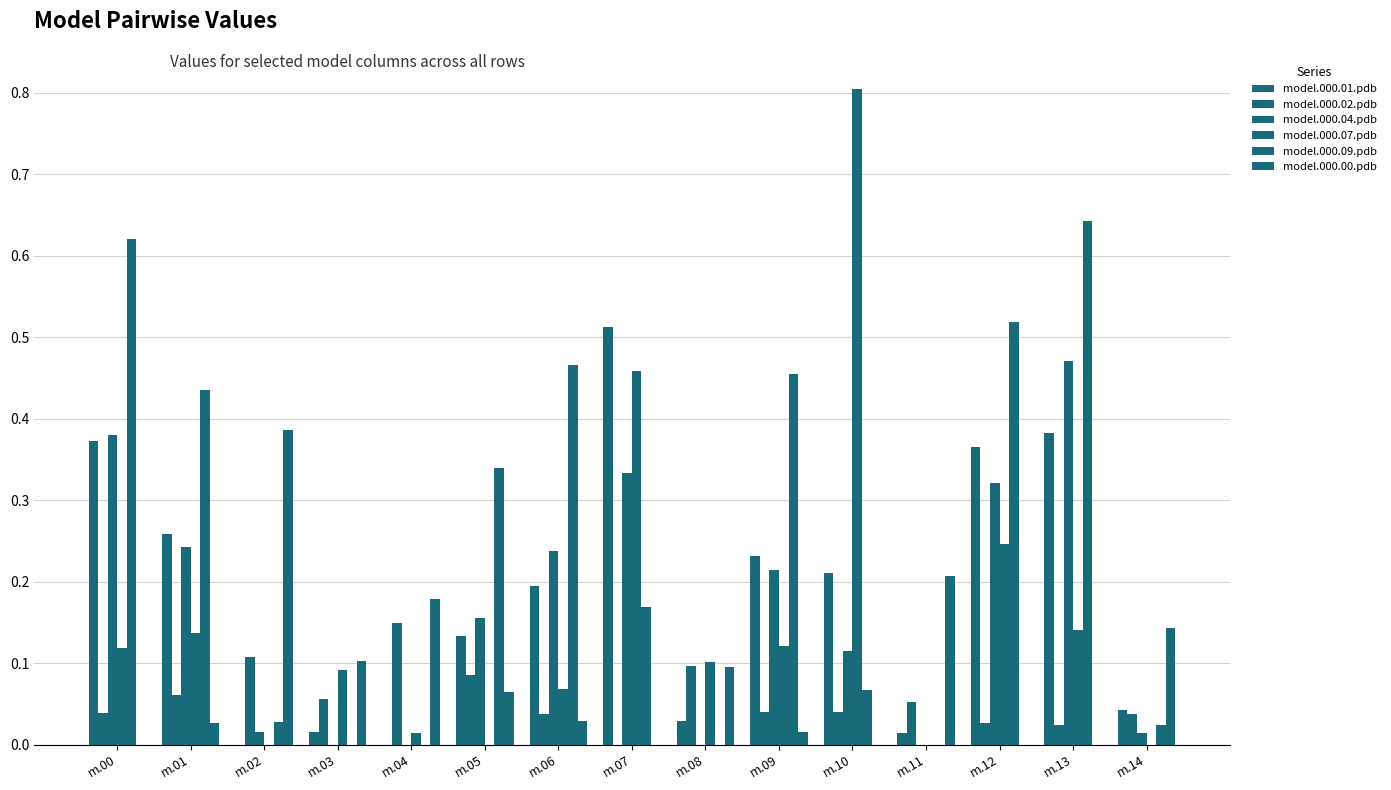

Reading right to left, what are all the values shown in this chart?

model.000.01.pdb: 0.0	0.4	0.4	0.0	0.2	0.2	0.0	0.5	0.2	0.1	0.0	0.0	0.0	0.3	0.4
model.000.02.pdb: 0.0	0.0	0.0	0.1	0.0	0.0	0.1	0.0	0.0	0.1	0.1	0.1	0.1	0.1	0.0
model.000.04.pdb: 0.0	0.5	0.3	0.0	0.1	0.2	0.0	0.3	0.2	0.2	0.0	0.0	0.0	0.2	0.4
model.000.07.pdb: 0.0	0.1	0.2	0.0	0.8	0.1	0.1	0.5	0.1	0.0	0.0	0.1	0.0	0.1	0.1
model.000.09.pdb: 0.0	0.6	0.5	0.0	0.1	0.5	0.0	0.2	0.5	0.3	0.0	0.0	0.0	0.4	0.6
model.000.00.pdb: 0.1	0.0	0.0	0.2	0.0	0.0	0.1	0.0	0.0	0.1	0.2	0.1	0.4	0.0	0.0